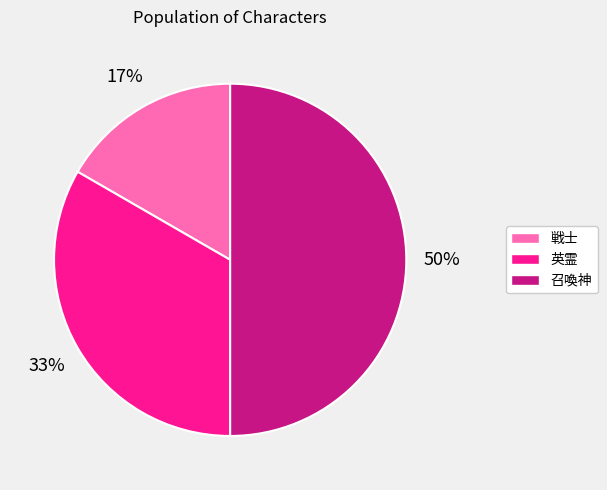

To the nearest percent, what is the difference between the 召喚神 and 戦士 slice percentages?

33%